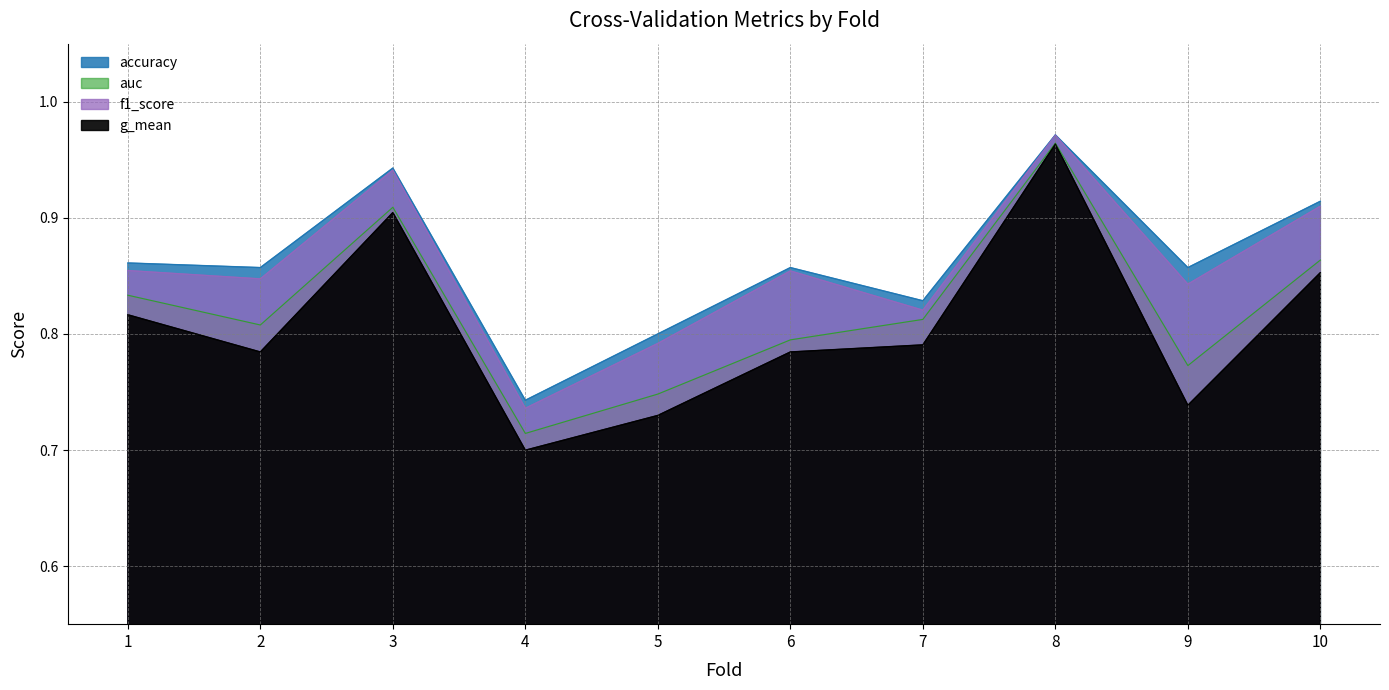

Reading right to left, extract all data points from this chart.

accuracy: 10=0.9	9=0.9	8=1.0	7=0.8	6=0.9	5=0.8	4=0.7	3=0.9	2=0.9	1=0.9
auc: 10=0.9	9=0.8	8=1.0	7=0.8	6=0.8	5=0.7	4=0.7	3=0.9	2=0.8	1=0.8
f1_score: 10=0.9	9=0.8	8=1.0	7=0.8	6=0.9	5=0.8	4=0.7	3=0.9	2=0.8	1=0.9
g_mean: 10=0.9	9=0.7	8=1.0	7=0.8	6=0.8	5=0.7	4=0.7	3=0.9	2=0.8	1=0.8